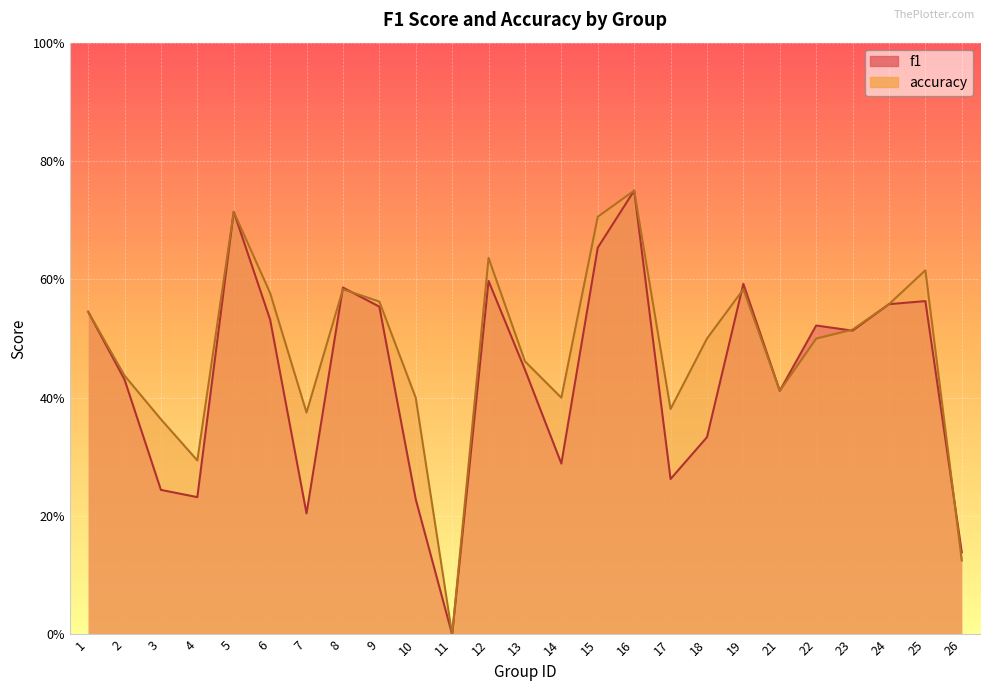

Reading left to right, what are all the values shown in this chart?

f1: 0.5	0.4	0.2	0.2	0.7	0.5	0.2	0.6	0.6	0.2	0.0	0.6	0.4	0.3	0.7	0.8	0.3	0.3	0.6	0.4	0.5	0.5	0.6	0.6	0.1
accuracy: 0.5	0.4	0.4	0.3	0.7	0.6	0.4	0.6	0.6	0.4	0.0	0.6	0.5	0.4	0.7	0.8	0.4	0.5	0.6	0.4	0.5	0.5	0.6	0.6	0.1